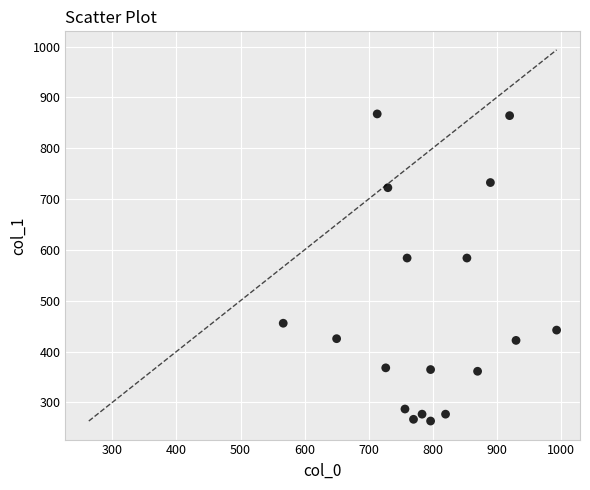

What is the range of Y values (max minus min)?

604.1